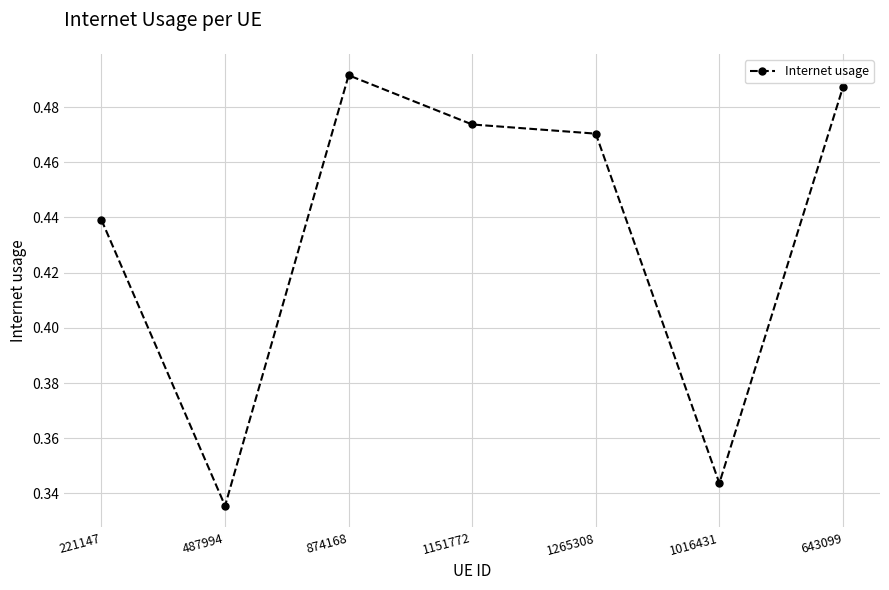

Where is the first local minimum?

487994